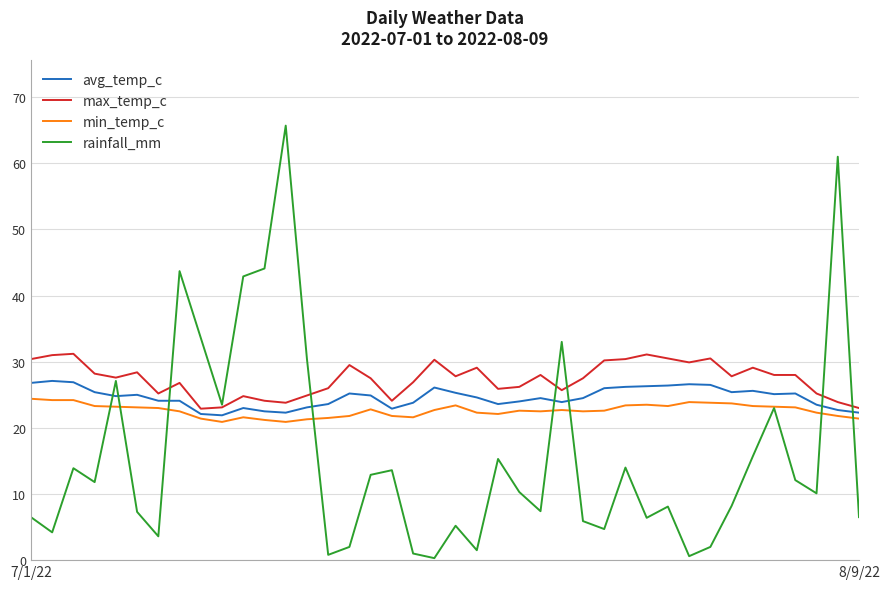

True or false: rainfall_mm and avg_temp_c cross at least once.

True